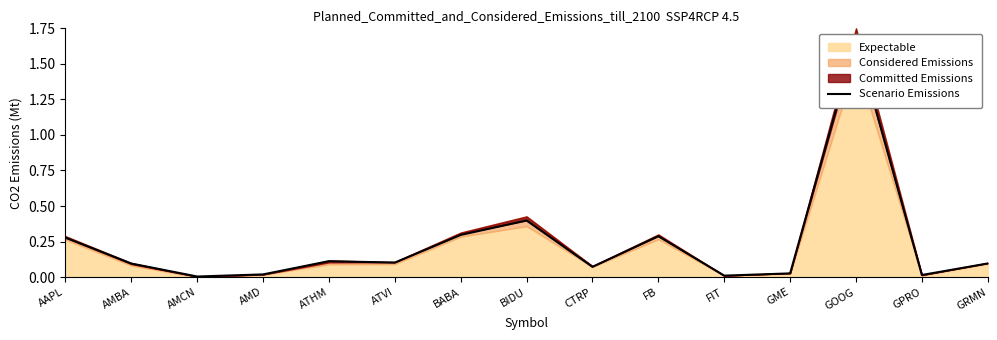

At which category does the data reach its first local peak?

ATHM